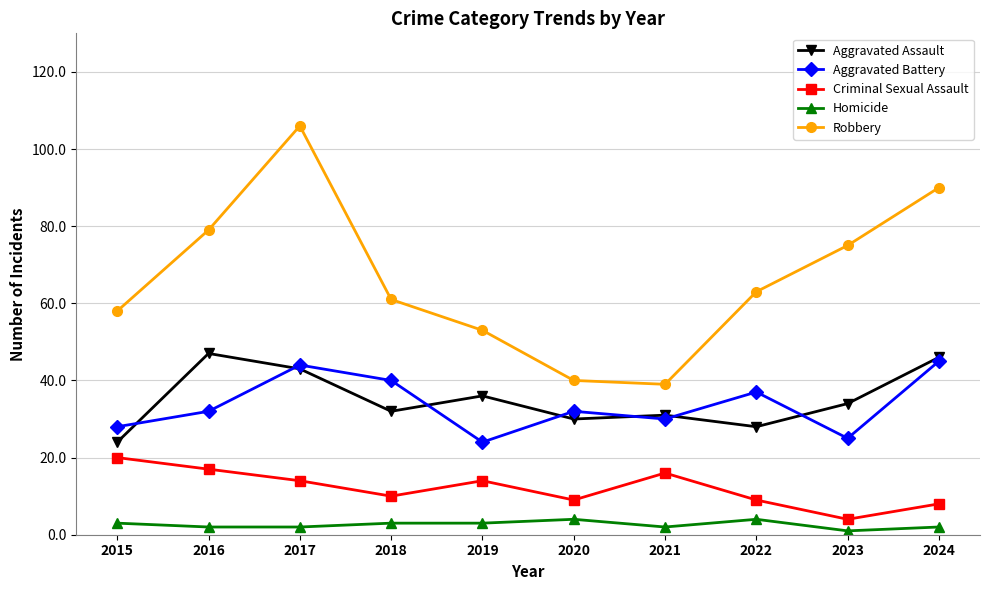

Is this an area chart (filled region under the line)?

No